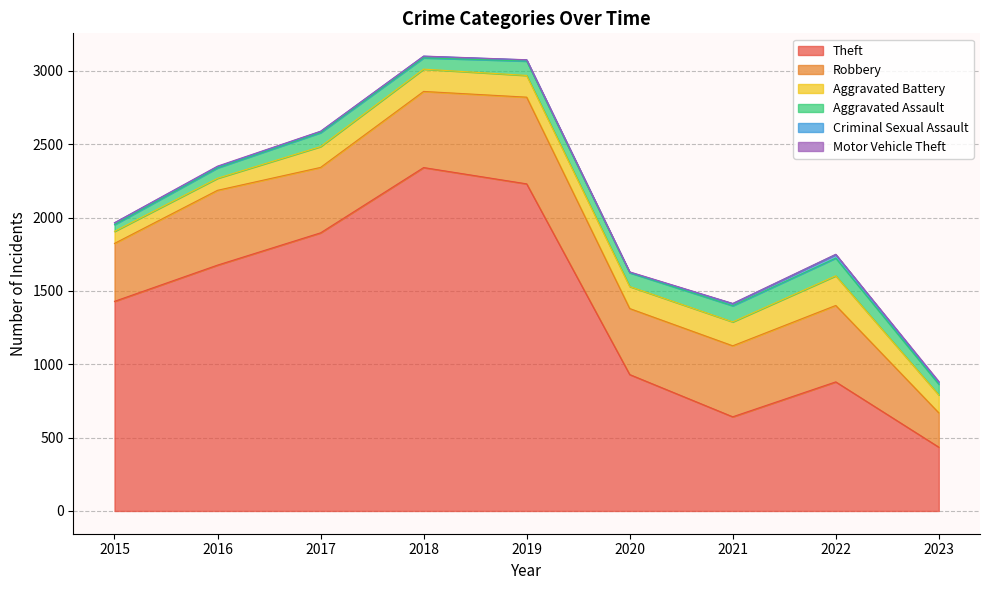

Reading right to left, list all the values displayed in this chart.

Theft: 2023=435	2022=880	2021=642	2020=930	2019=2230	2018=2341	2017=1896	2016=1676	2015=1429
Robbery: 2023=234	2022=521	2021=484	2020=450	2019=591	2018=519	2017=446	2016=510	2015=395
Aggravated Battery: 2023=122	2022=202	2021=163	2020=150	2019=148	2018=152	2017=142	2016=82	2015=82
Aggravated Assault: 2023=73	2022=121	2021=110	2020=94	2019=98	2018=77	2017=95	2016=71	2015=46
Criminal Sexual Assault: 2023=13	2022=24	2021=14	2020=3	2019=8	2018=11	2017=8	2016=8	2015=12
Motor Vehicle Theft: 2023=6	2022=2	2021=2	2020=3	2019=1	2018=1	2017=2	2016=4	2015=1